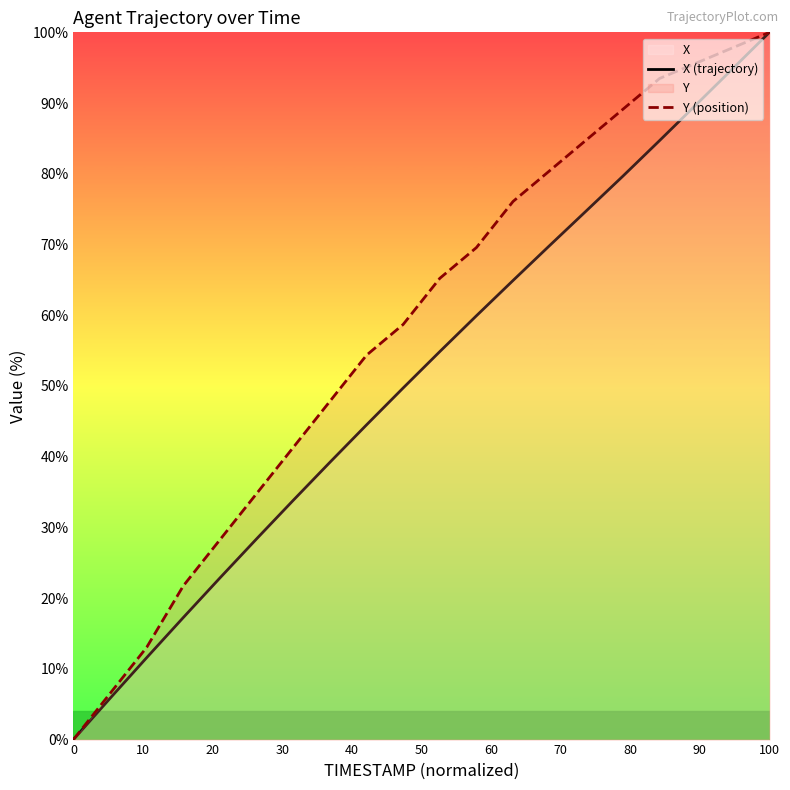

What is the sum of all X (trajectory) values?

1026.5